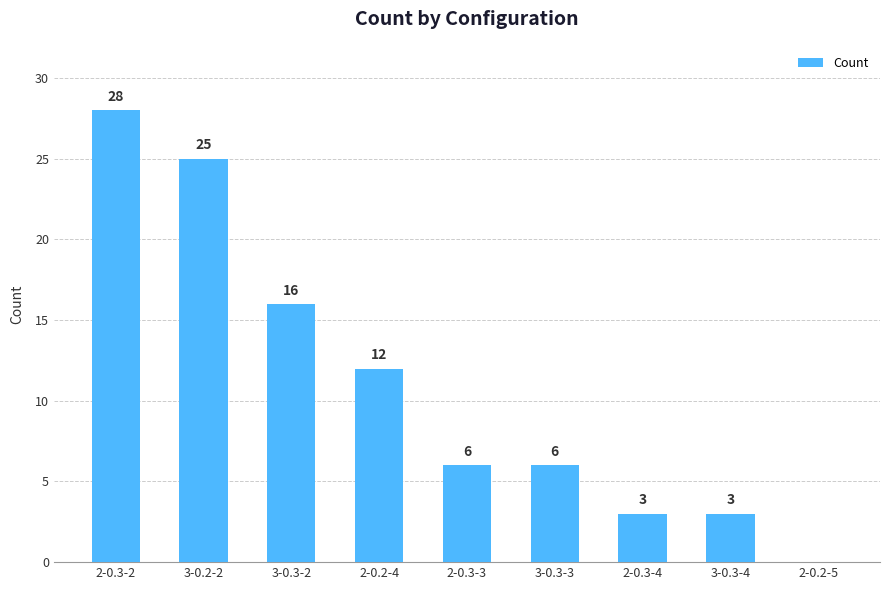

Is it true that the value at 2-0.2-5 is 10?

False